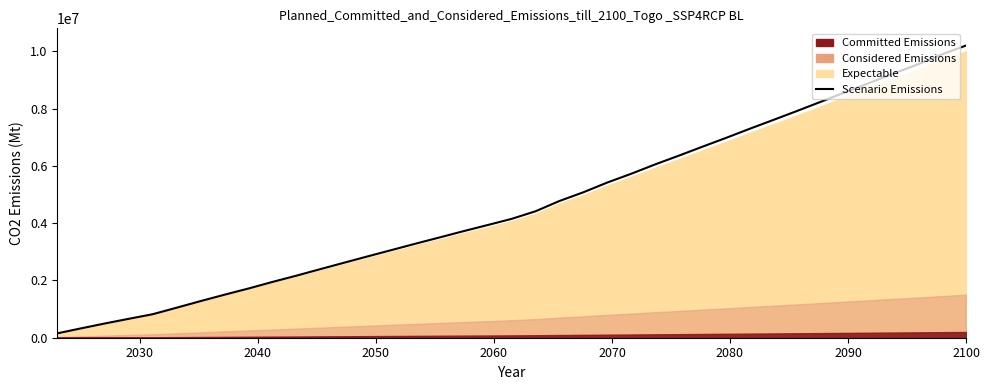

The chart shows a value of 5169489.9 at 16. True or false?

False